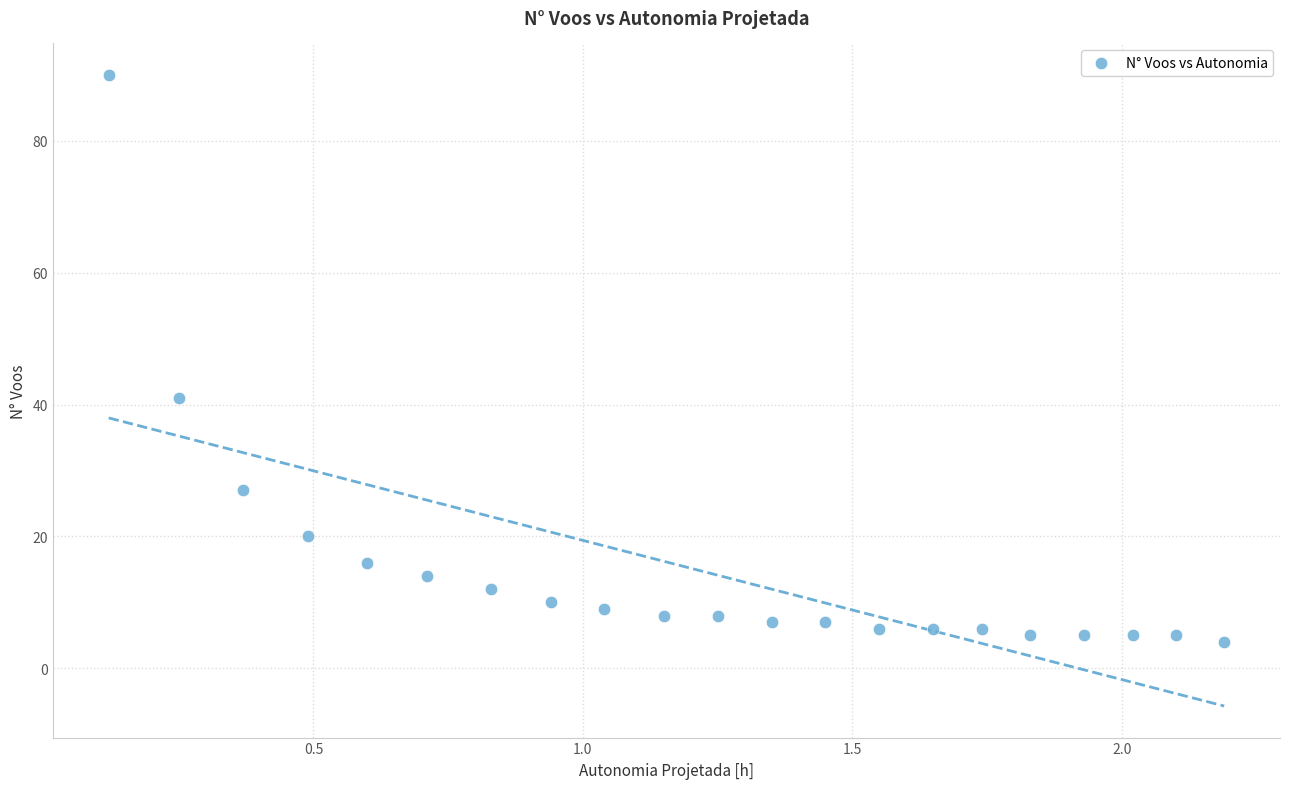

What is the range of Y values (max minus min)?

86